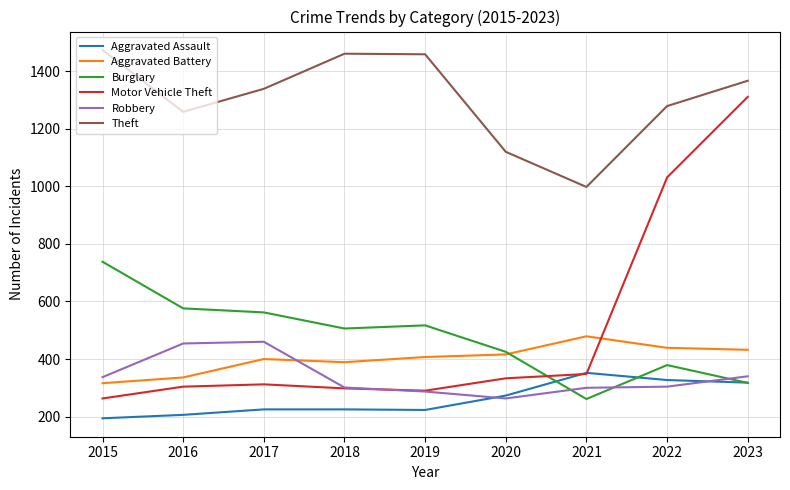

Count the number of data series in this chart.

6